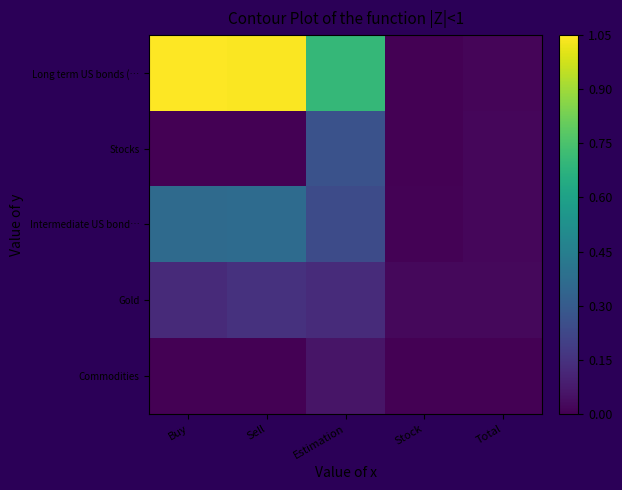

Reading right to left, list all the values displayed in this chart.

Long term US bonds (…: Total=0.0	Stock=-0.0	Estimation=0.7	Sell=1.0	Buy=1.1
Stocks: Total=0.0	Stock=0.0	Estimation=0.3	Sell=0.0	Buy=0.0
Intermediate US bond…: Total=0.0	Stock=0.0	Estimation=0.2	Sell=0.4	Buy=0.4
Gold: Total=0.0	Stock=0.0	Estimation=0.1	Sell=0.1	Buy=0.1
Commodities: Total=0.0	Stock=0.0	Estimation=0.1	Sell=0.0	Buy=0.0